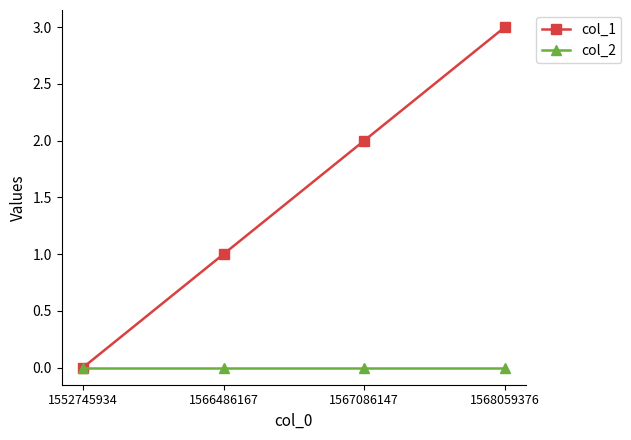

What is the sum of all col_1 values?

6